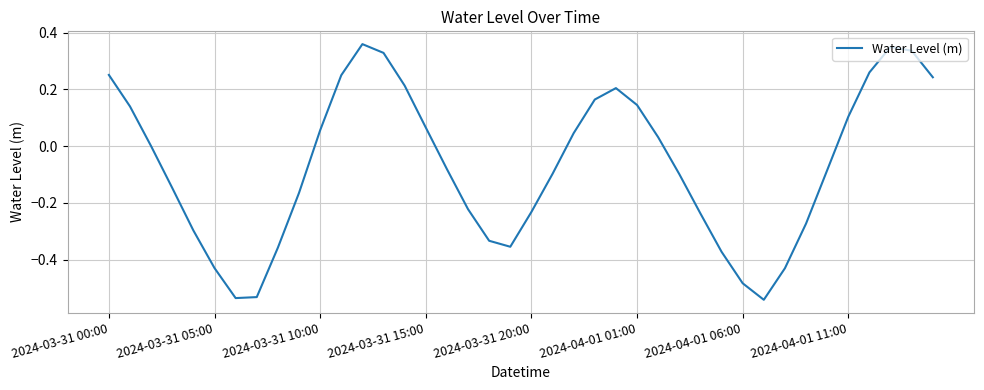

Is this an area chart (filled region under the line)?

No